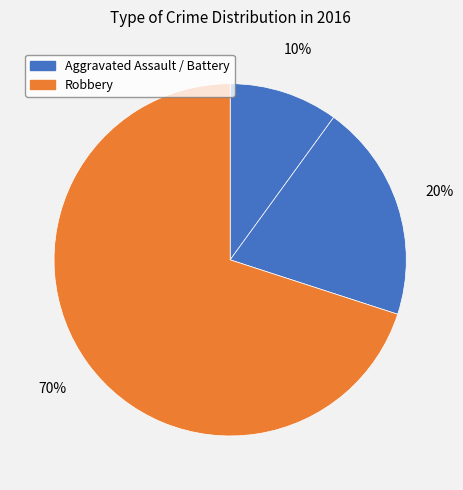

Which category has the smallest portion of the pie?

Aggravated Assault